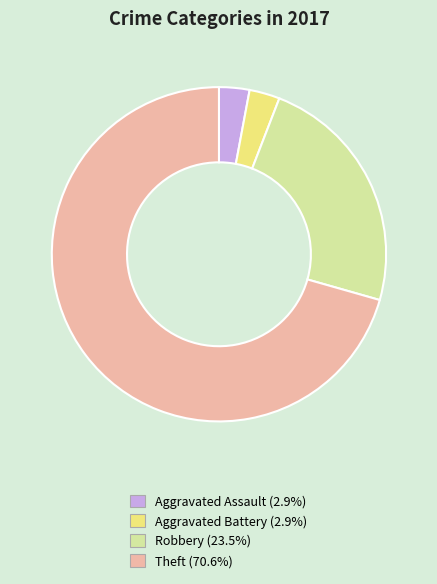

Do Aggravated Battery and Robbery together represent more than half of the pie?

No